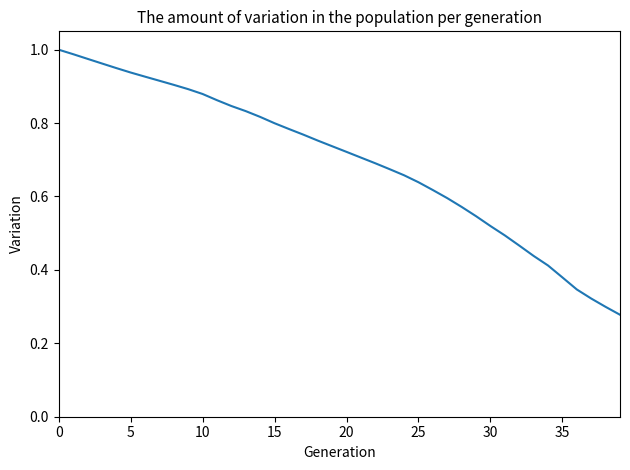

How many lines are shown in the chart?

1